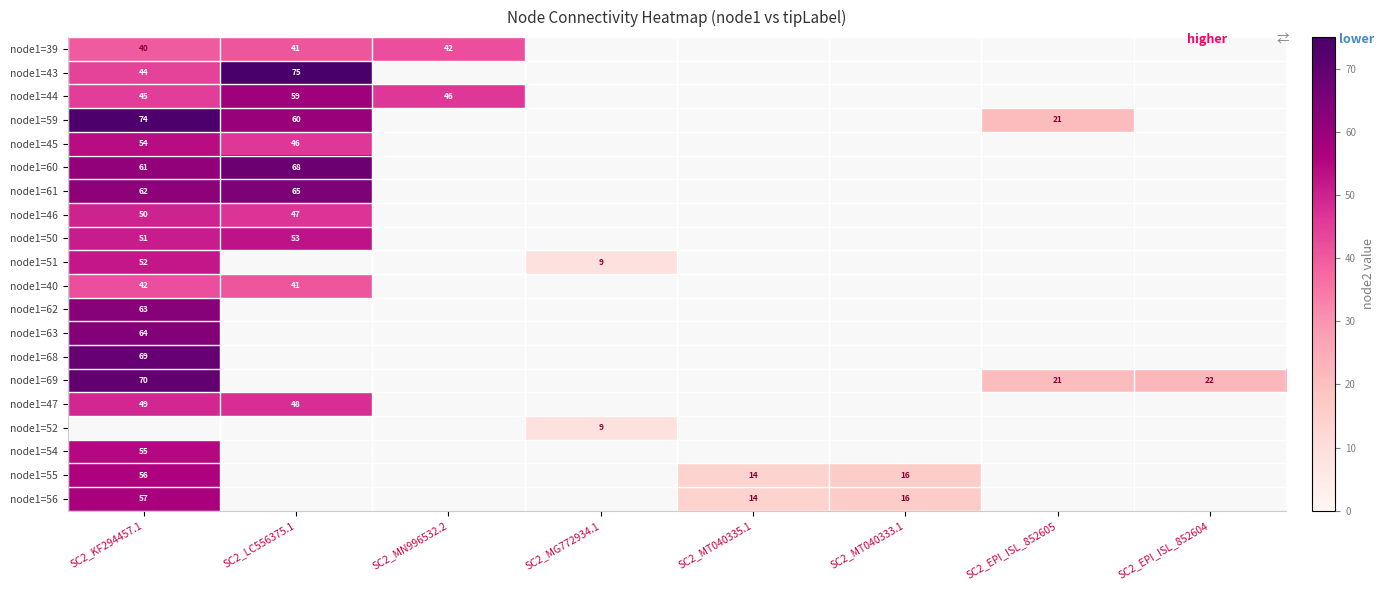

The node1=55 series shows 7 at SC2_MT040333.1. True or false?

False